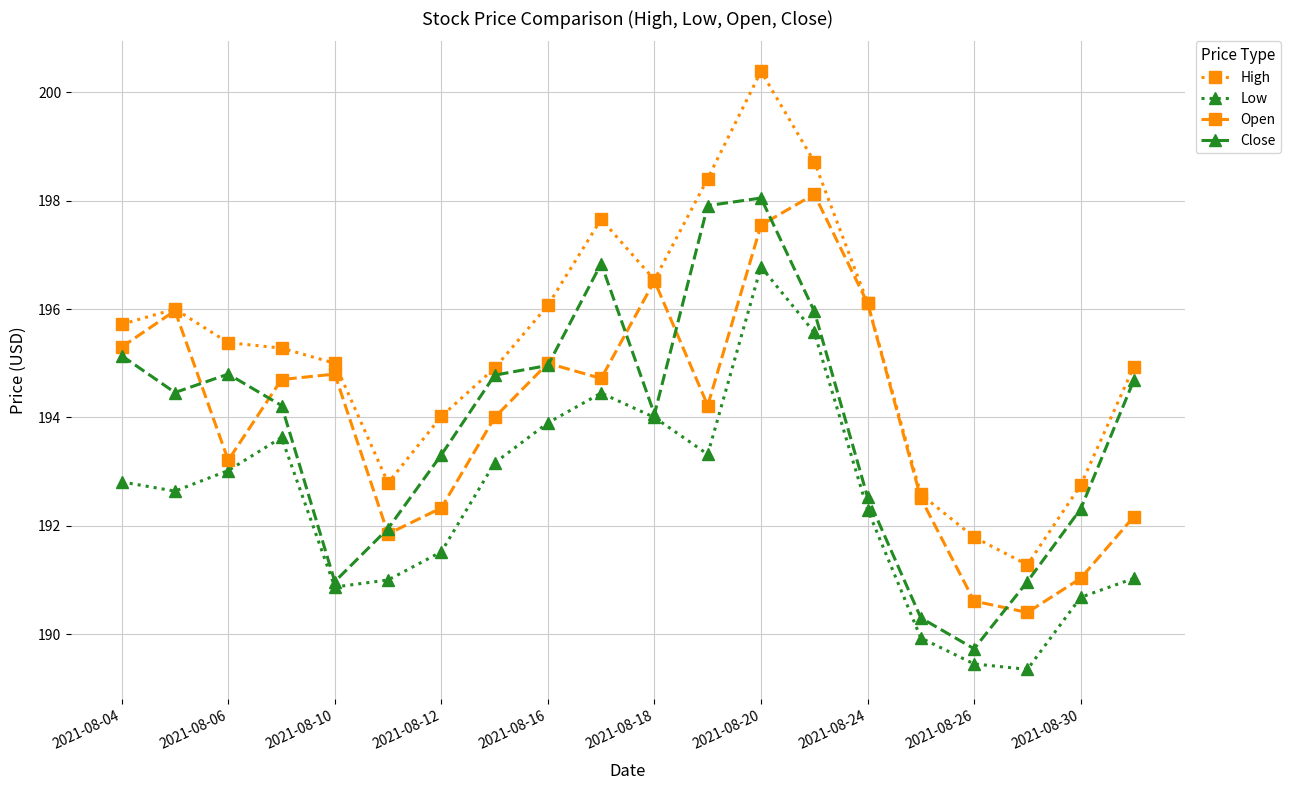

What is the value of the High point at the 20th from the left?

194.9